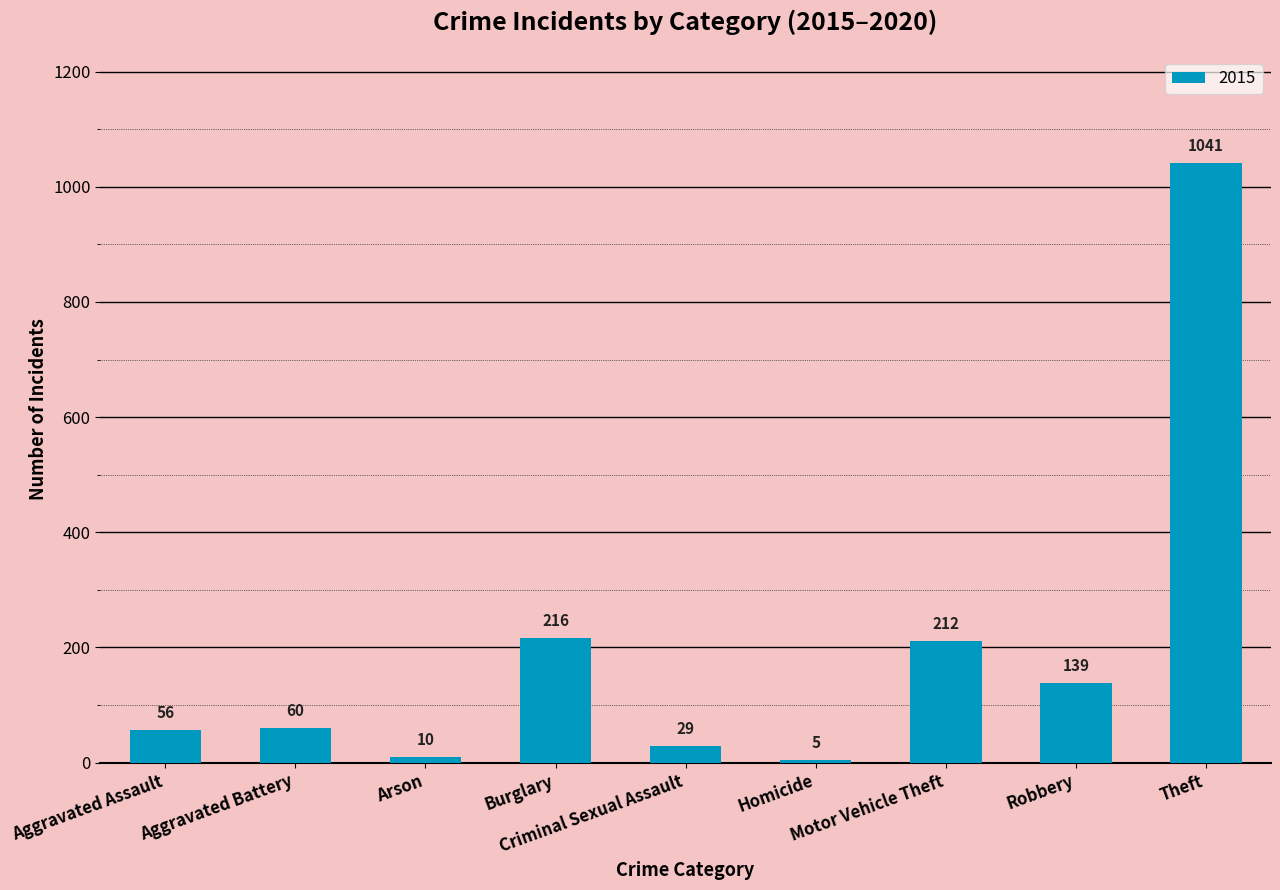

What is the average value?

196